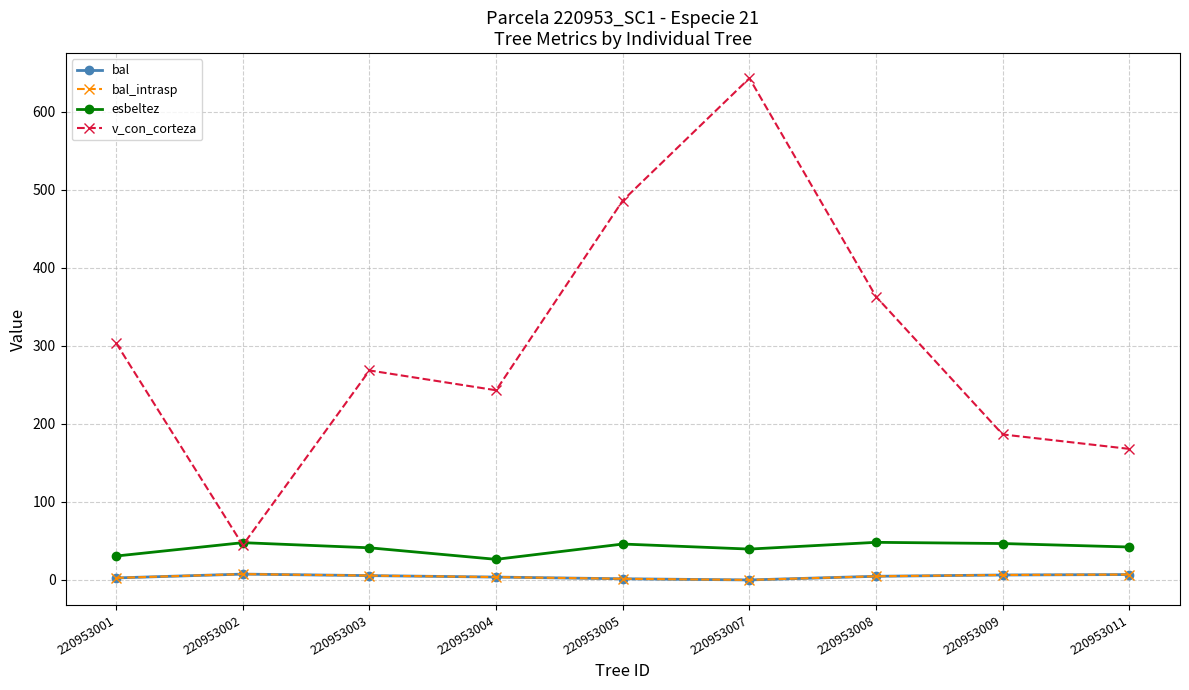

Does the chart have visible grid lines?

Yes